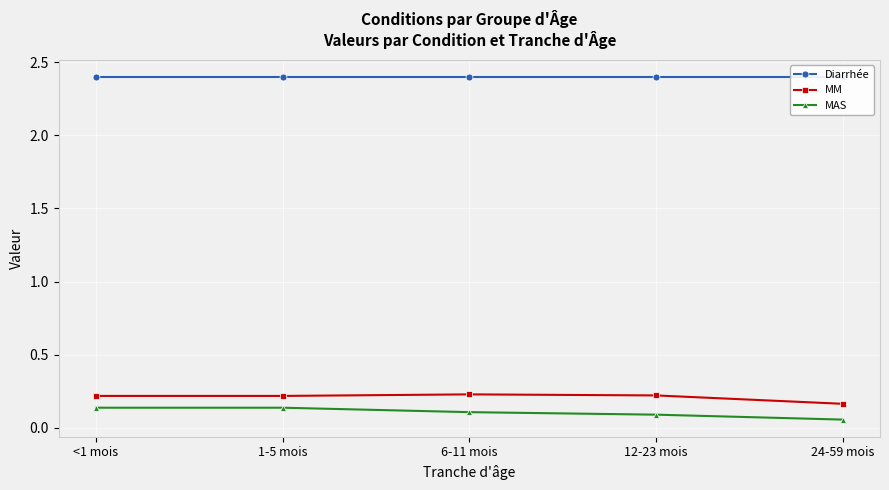

True or false: MM and MAS intersect in this chart.

False